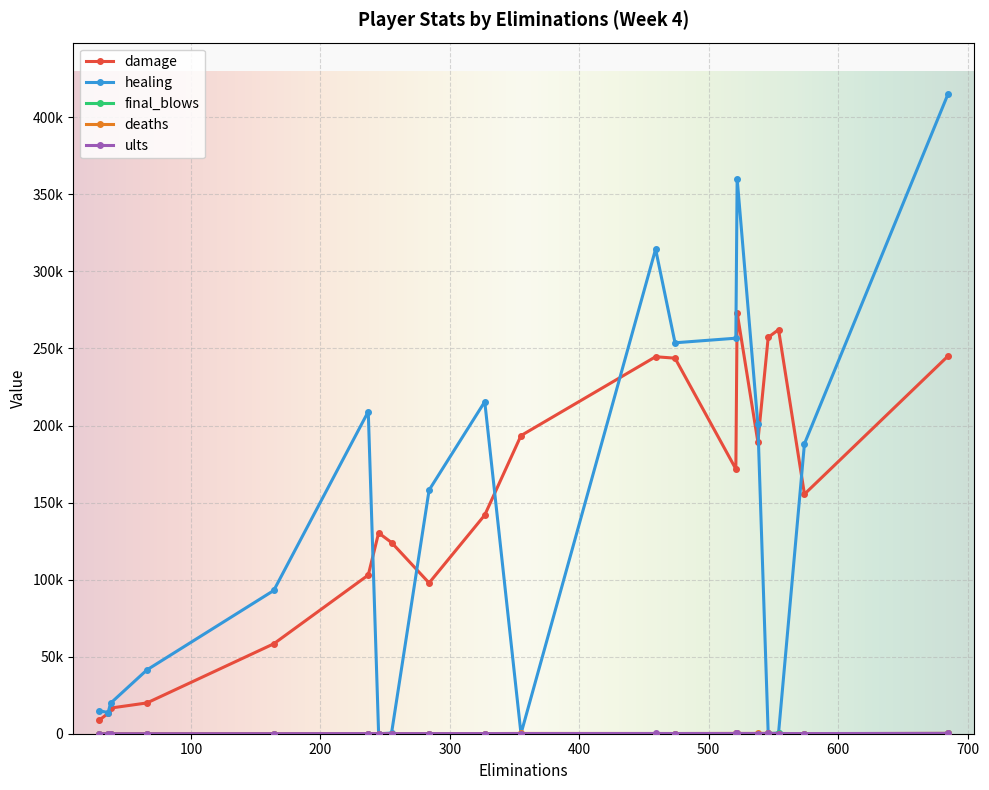

At which category does deaths reach its first local peak?

2